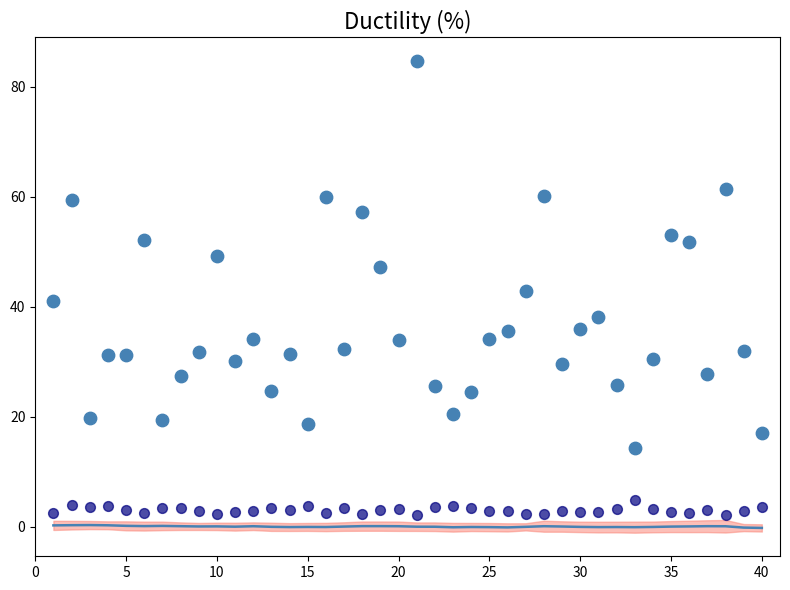

Which series contains the lowest Y value?

Trend